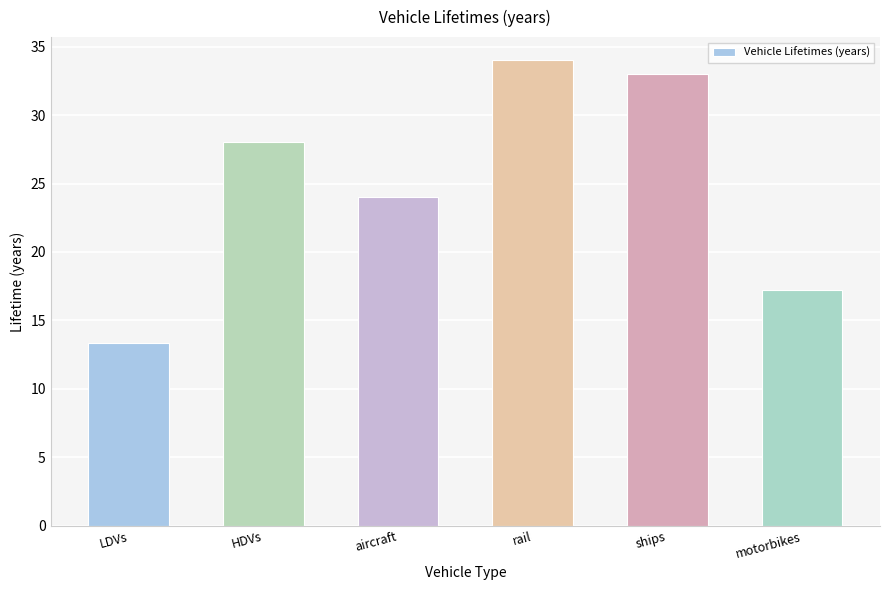

Is it true that the value at motorbikes is 23.4?

False